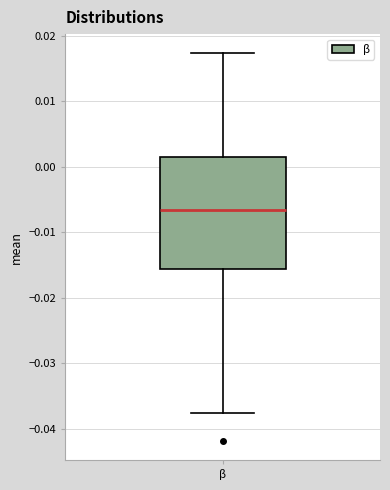

Where does the median line of the box for β sit on the y-axis? The values are not printed on the chart, so give them approximately, as read against the axis.

-0.007